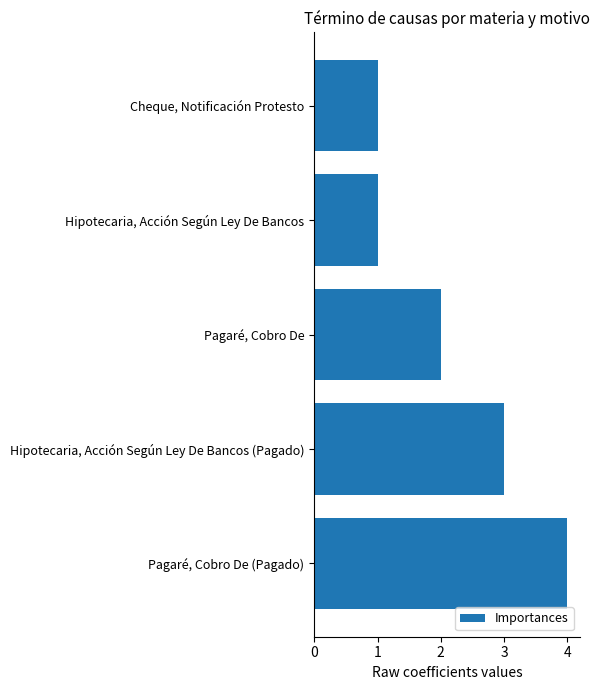

What is the approximate value at Pagaré, Cobro De (Pagado)?

4